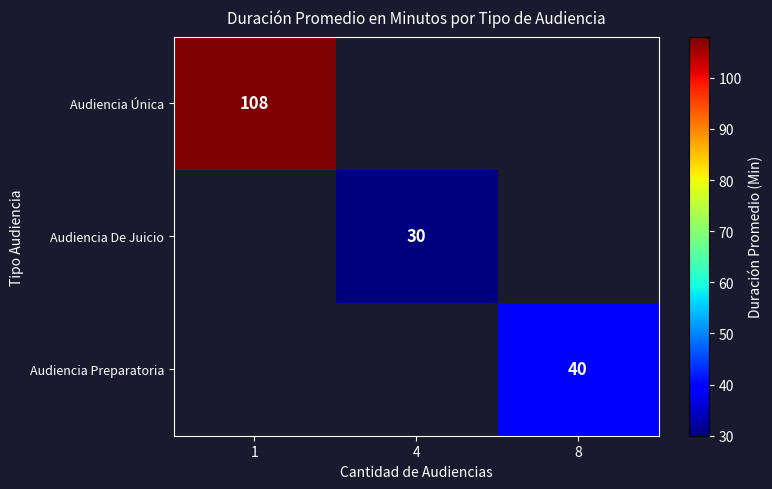

How many distinct data groups are displayed?

3